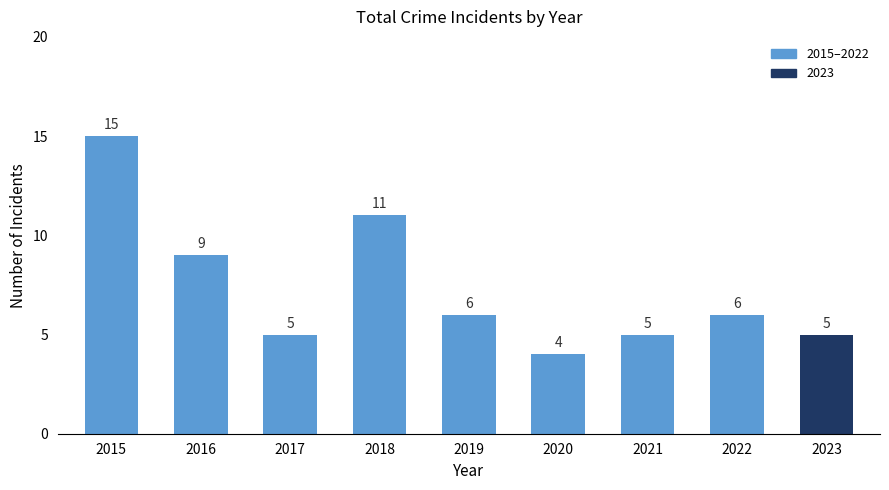

Reading right to left, what are all the values shown in this chart?

5	6	5	4	6	11	5	9	15